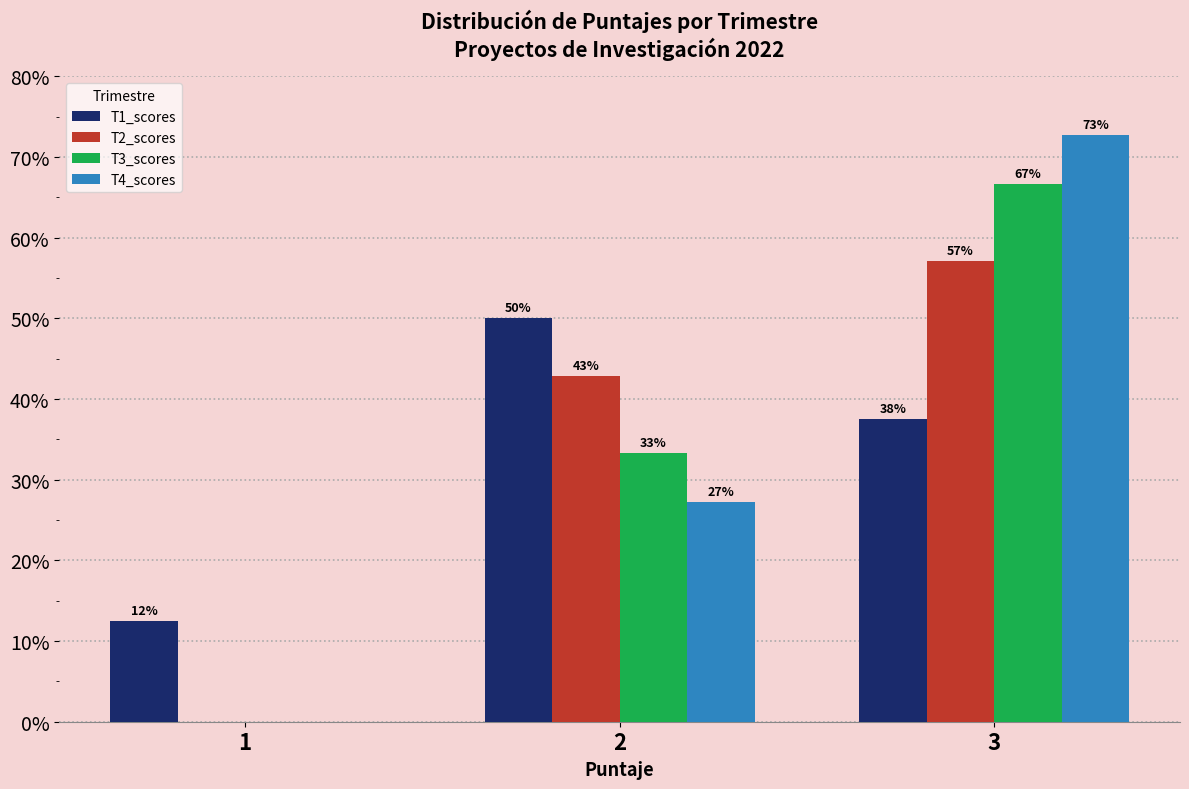

Which category has the highest value in the T3_scores series?

3